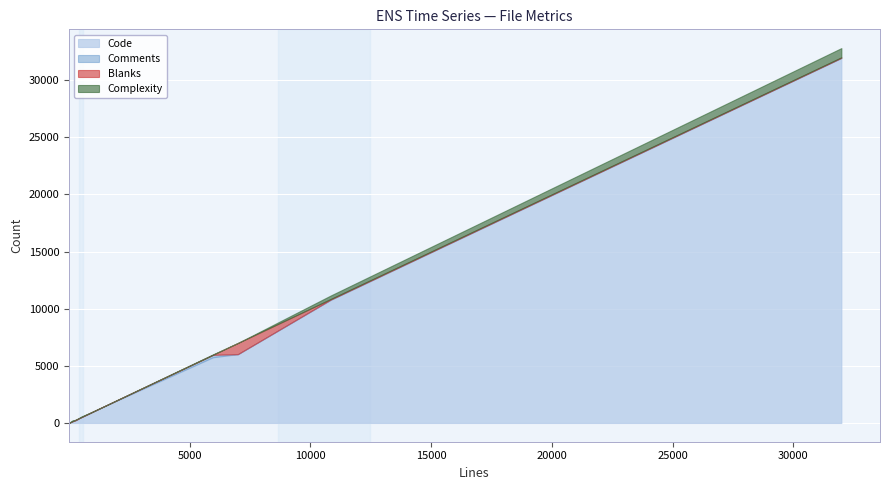

Reading left to right, list all the values displayed in this chart.

Code: validators.py=9	server.py=31937	pdftk.py=504	parse.py=10775	pandoc.py=826	functions.py=5752	forms.py=429	error.py=342	develop.py=207	base-words.yml=1365	Dockerfile=156	CHANGELOG.md=6020
Comments: validators.py=1	server.py=14	pdftk.py=3	parse.py=23	pandoc.py=1	functions.py=211	forms.py=0	error.py=1	develop.py=0	base-words.yml=0	Dockerfile=0	CHANGELOG.md=0
Blanks: validators.py=2	server.py=40	pdftk.py=11	parse.py=49	pandoc.py=11	functions.py=9	forms.py=8	error.py=30	develop.py=41	base-words.yml=0	Dockerfile=4	CHANGELOG.md=982
Complexity: validators.py=1	server.py=811	pdftk.py=48	parse.py=309	pandoc.py=19	functions.py=34	forms.py=19	error.py=4	develop.py=6	base-words.yml=0	Dockerfile=80	CHANGELOG.md=0